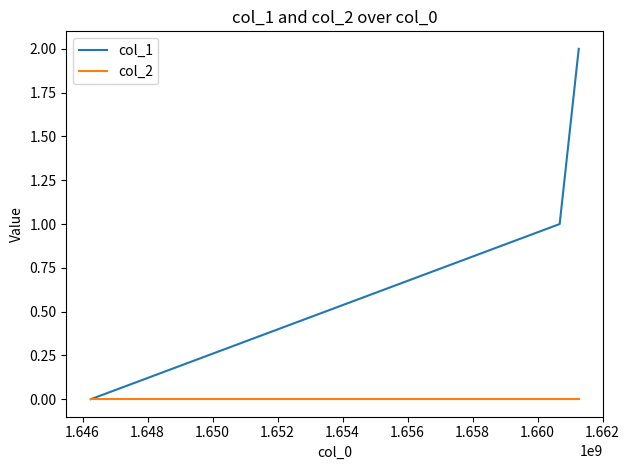

Which series has the widest spread of values?

col_1